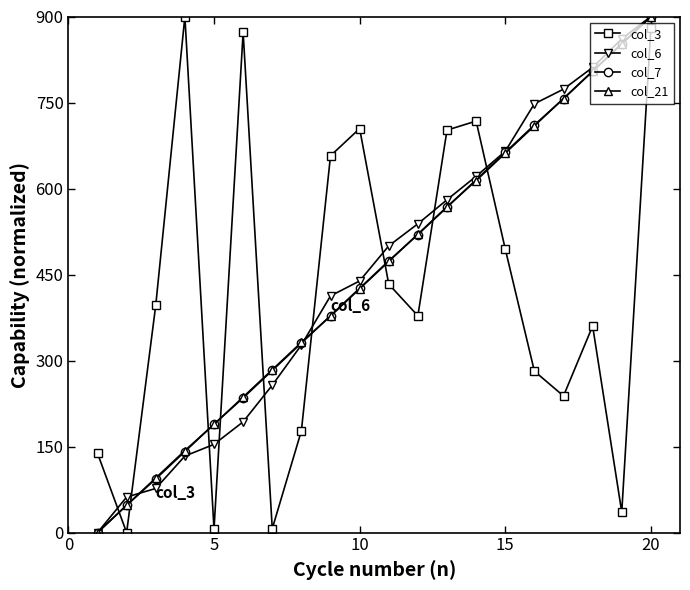

What is the maximum value for col_6?

900.0